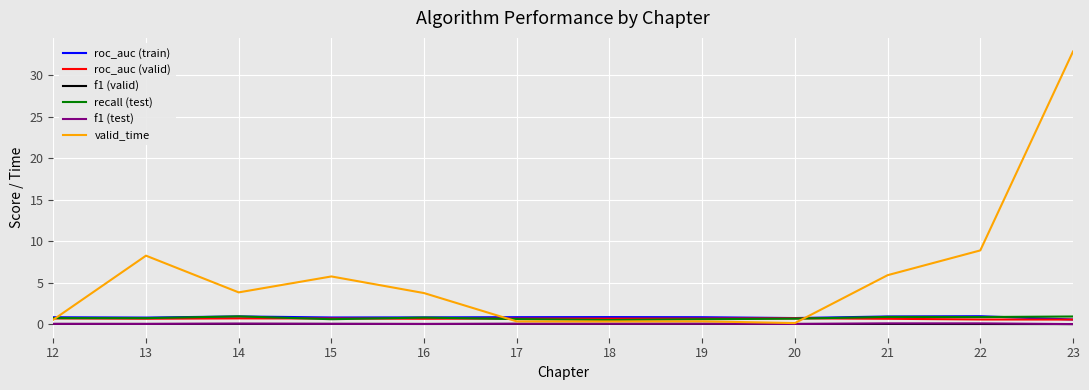

What are all the series names shown in the legend?

roc_auc (train), roc_auc (valid), f1 (valid), recall (test), f1 (test), valid_time